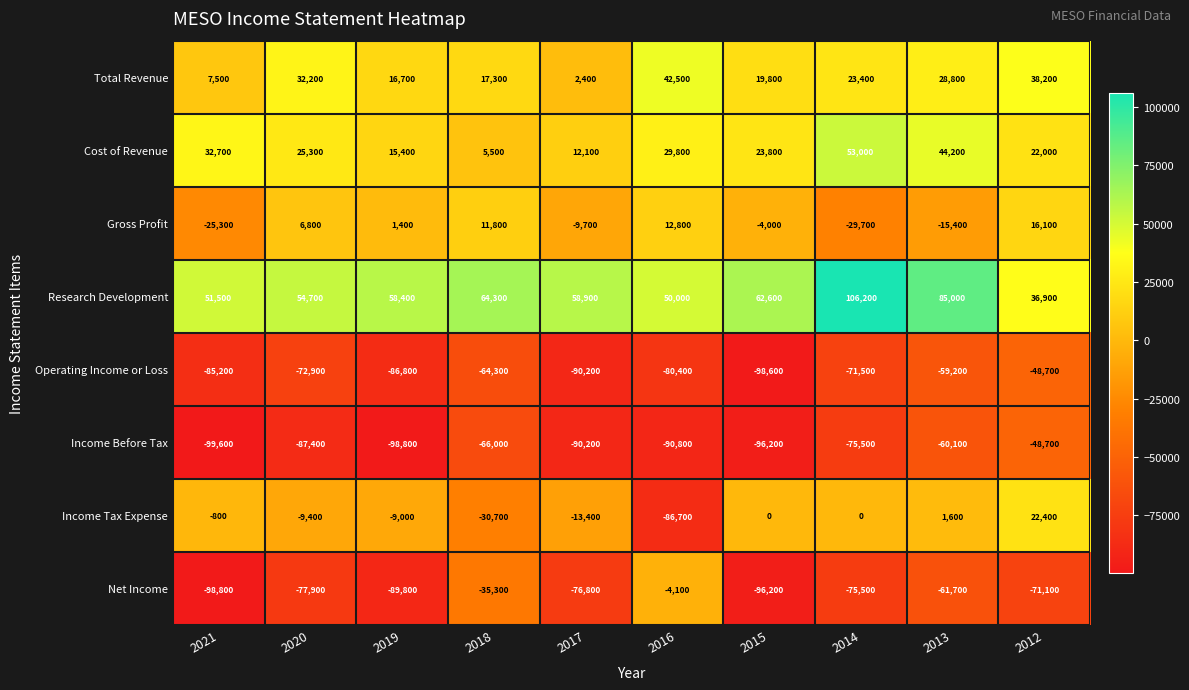

What is the average value of the Income Tax Expense series?

-12600